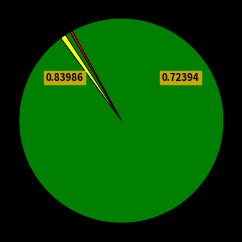

Which category accounts for the majority?

Training Time